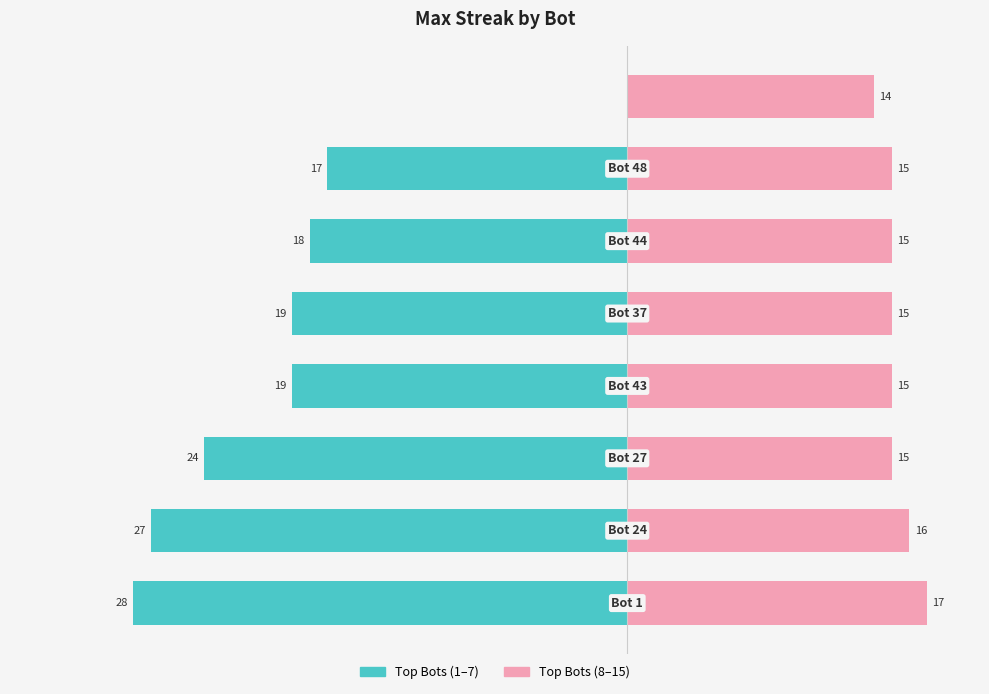

Which category has the highest value in the maxStreak series?

Bot 1